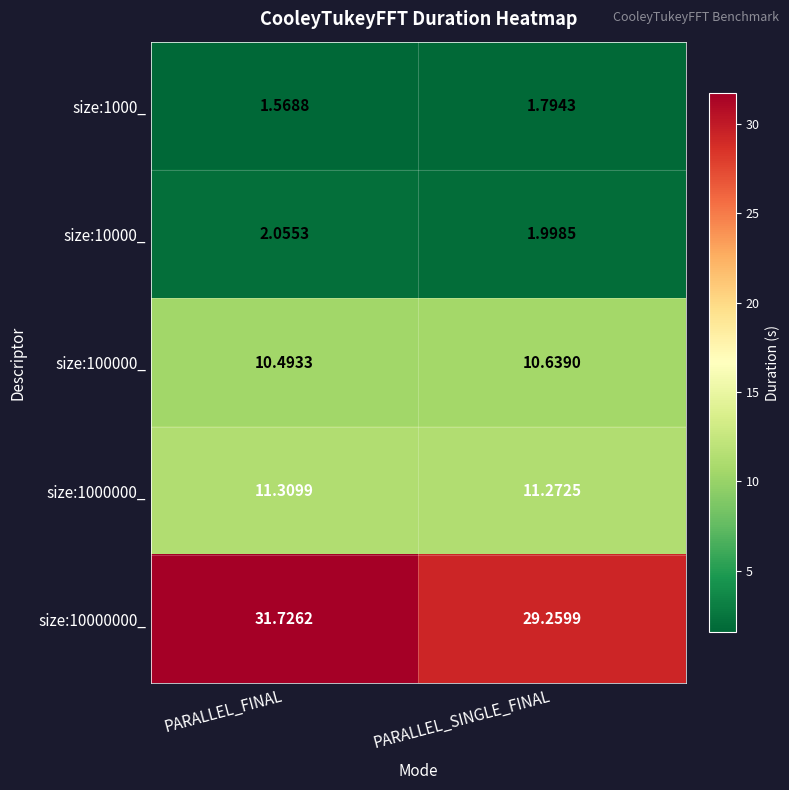

Which category has the lowest value in the size:100000_ series?

PARALLEL_FINAL